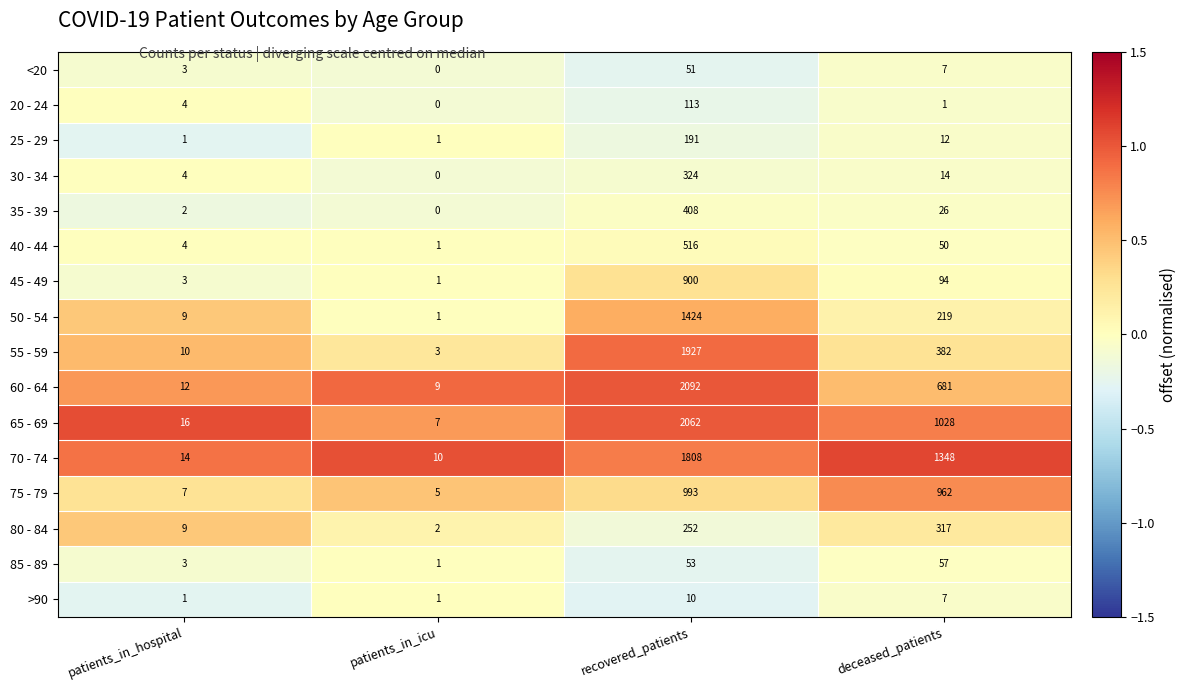

At which category is the sum across all series the highest?

recovered_patients